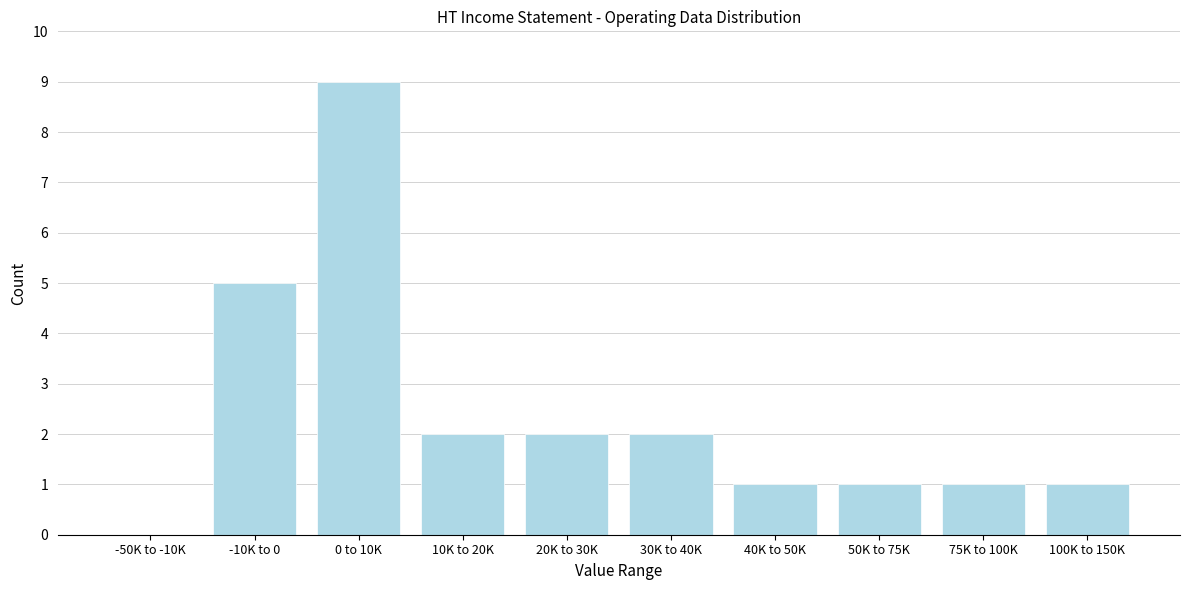

Reading left to right, extract all data points from this chart.

-50K to -10K=0	-10K to 0=5	0 to 10K=9	10K to 20K=2	20K to 30K=2	30K to 40K=2	40K to 50K=1	50K to 75K=1	75K to 100K=1	100K to 150K=1